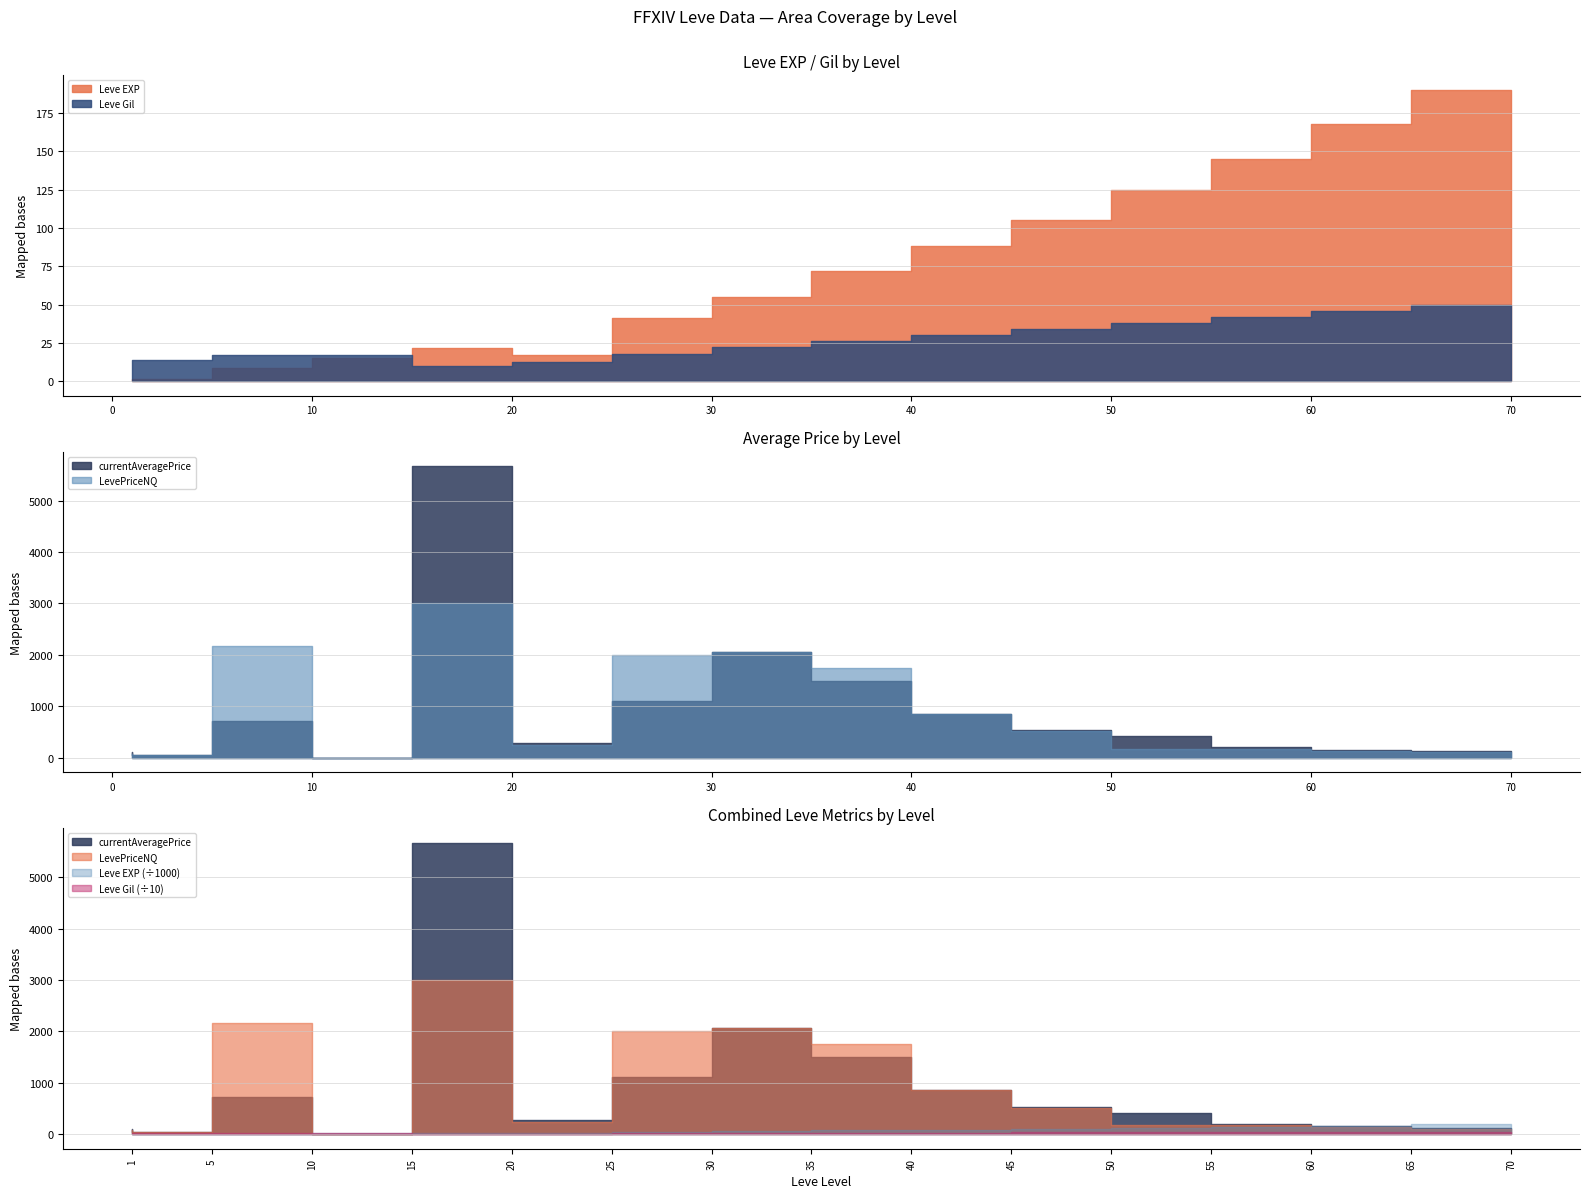

Is this an area chart (filled region under the line)?

No